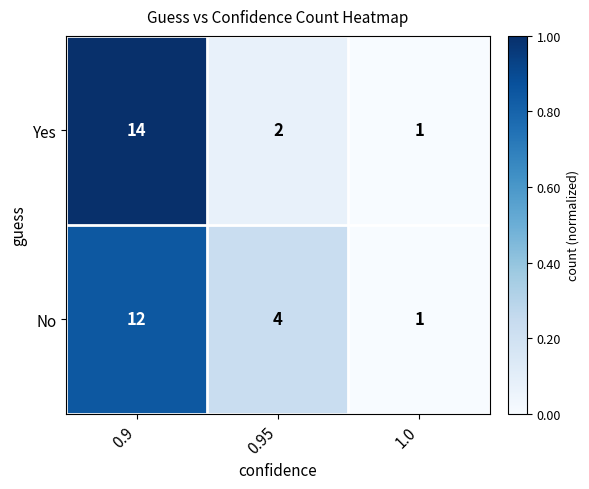

Which category has the lowest value across all series?

1.0